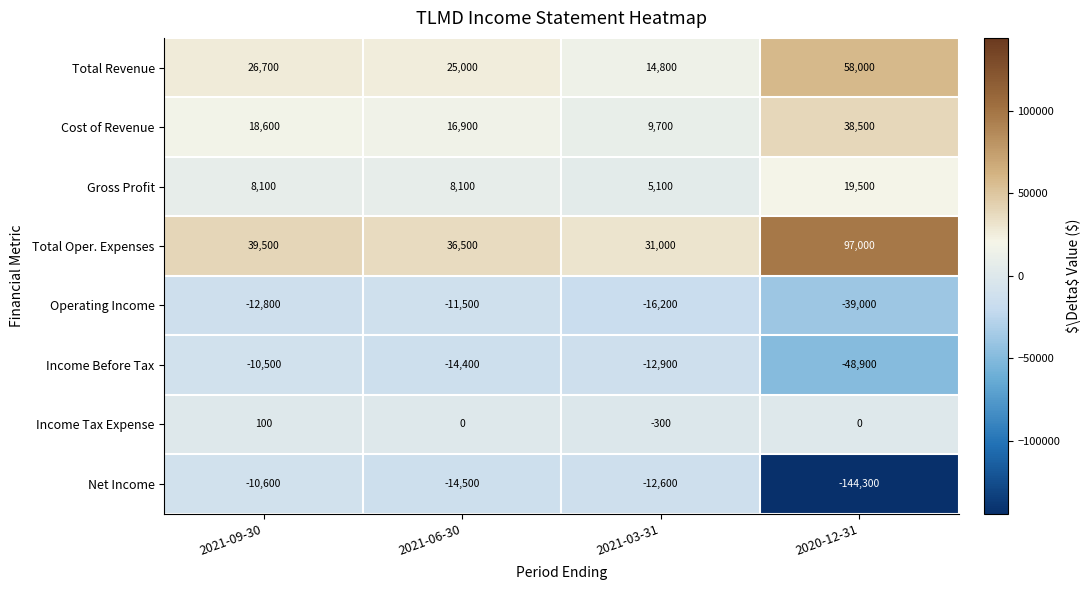

What is the approximate value of Income Before Tax at 2021-03-31?

-12900